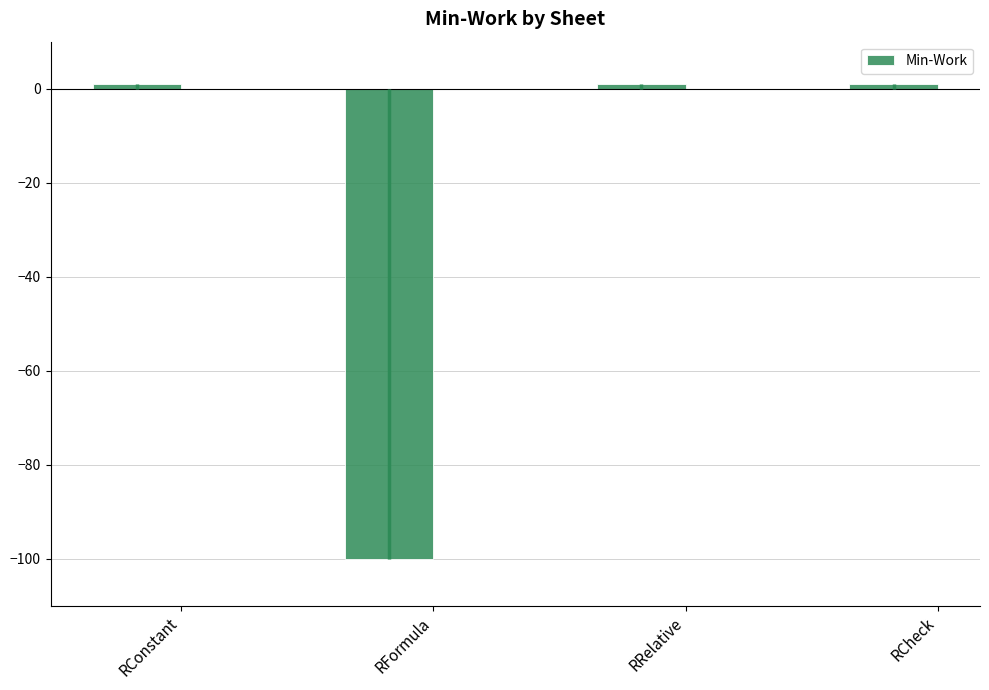

How many bars are there in total?

4